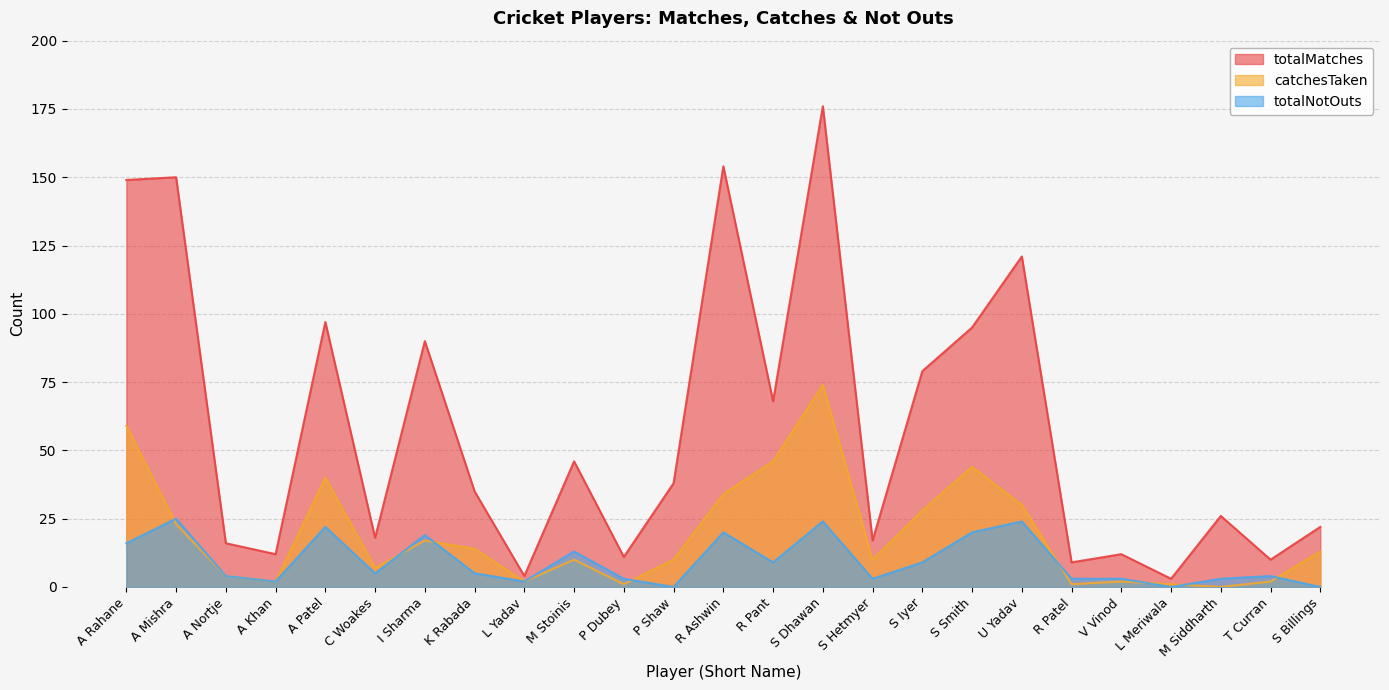

At which label is totalNotOuts closest to 12?

M Stoinis